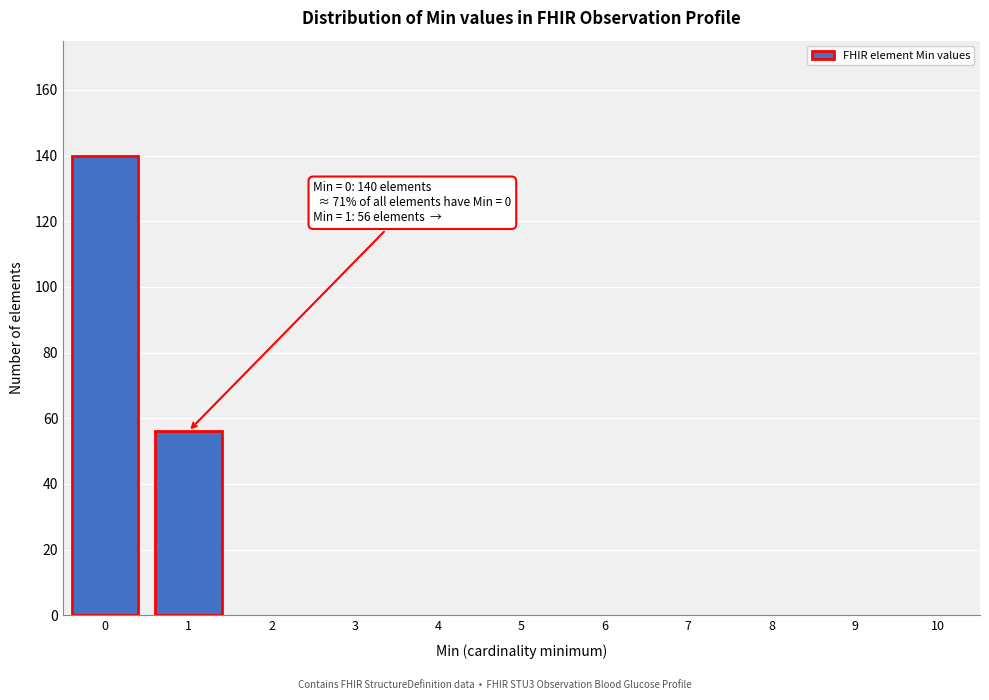

Reading right to left, list all the values displayed in this chart.

10=0	9=0	8=0	7=0	6=0	5=0	4=0	3=0	2=0	1=56	0=140